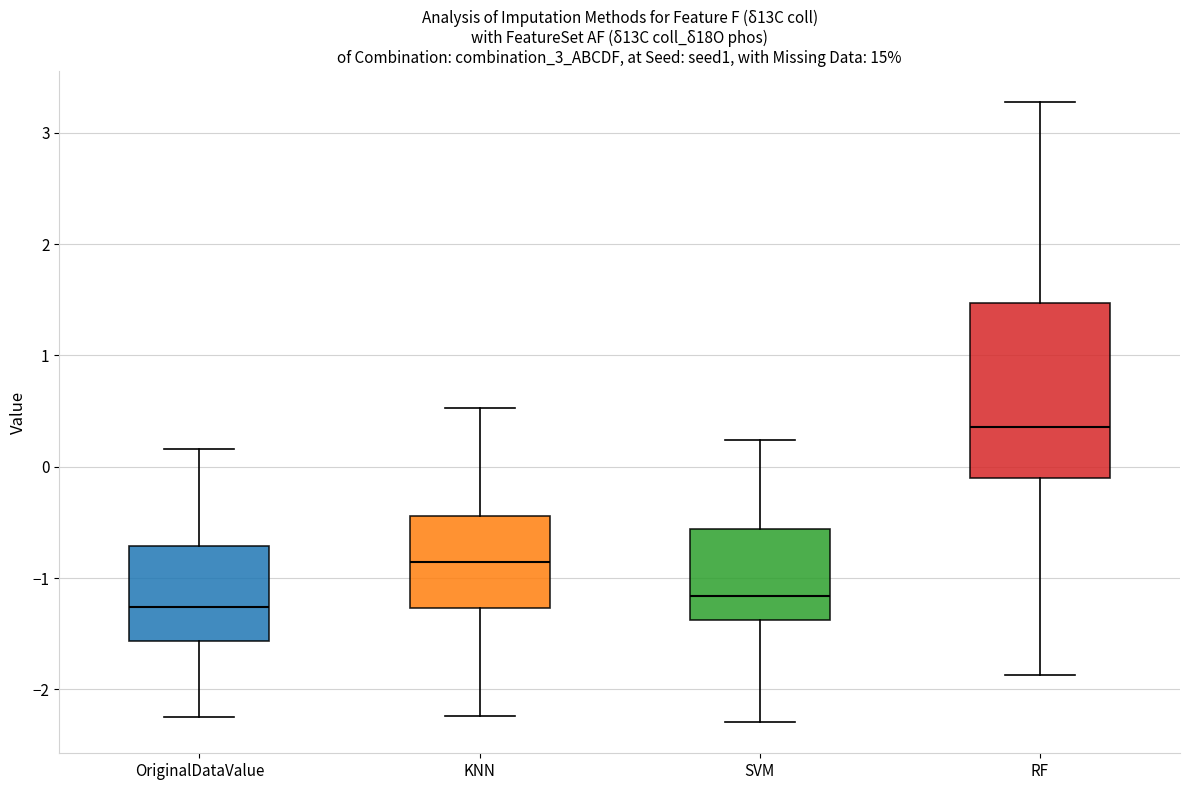

Which box is the tallest, from its lower edge to its upper edge?

RF